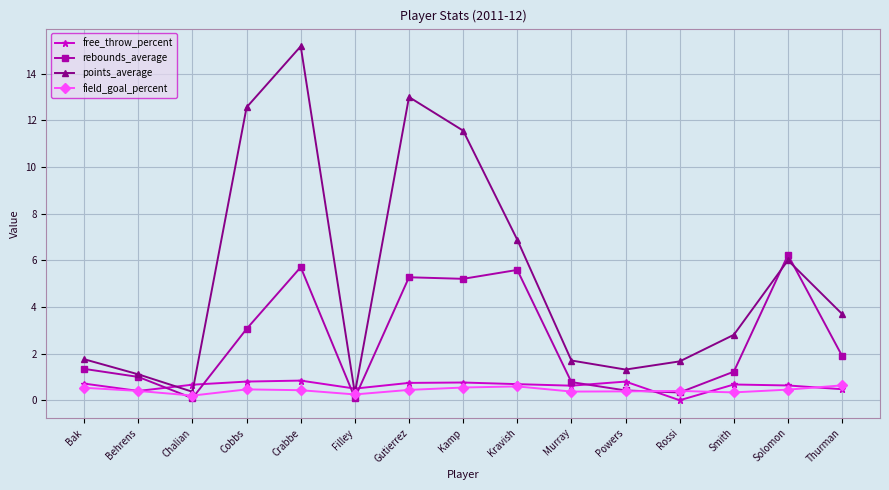

What value does the free_throw_percent series have at Kravish?

0.7